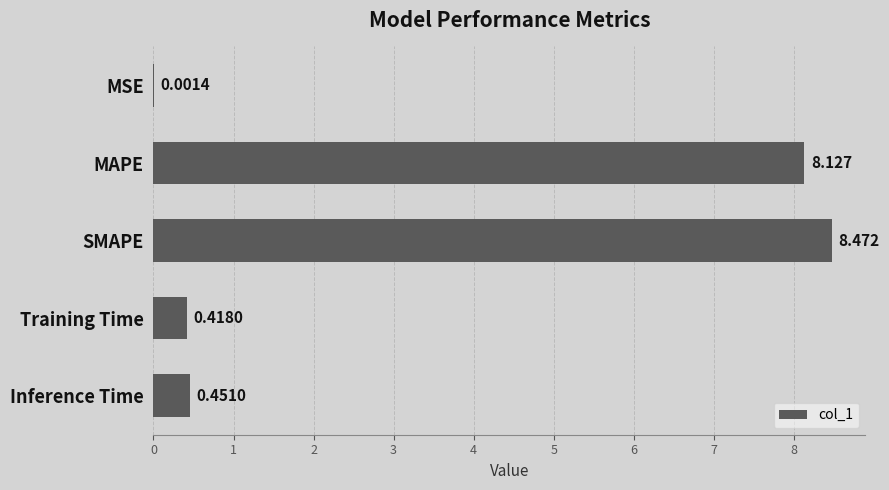

What is the sum of all values?

17.5